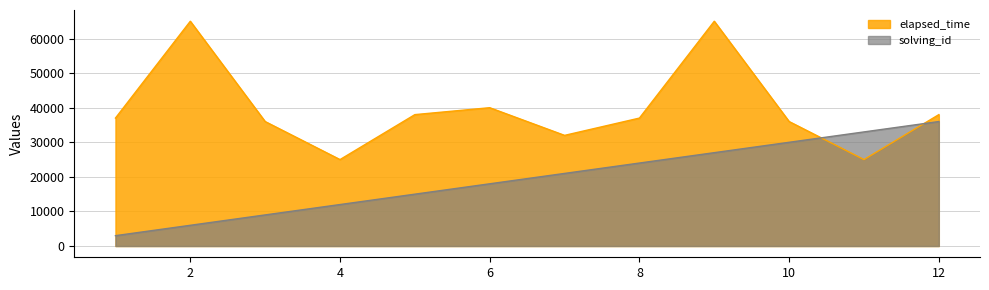

Reading left to right, extract all data points from this chart.

solving_id: 3000	6000	9000	12000	15000	18000	21000	24000	27000	30000	33000	36000
elapsed_time: 37000	65000	36000	25000	38000	40000	32000	37000	65000	36000	25000	38000